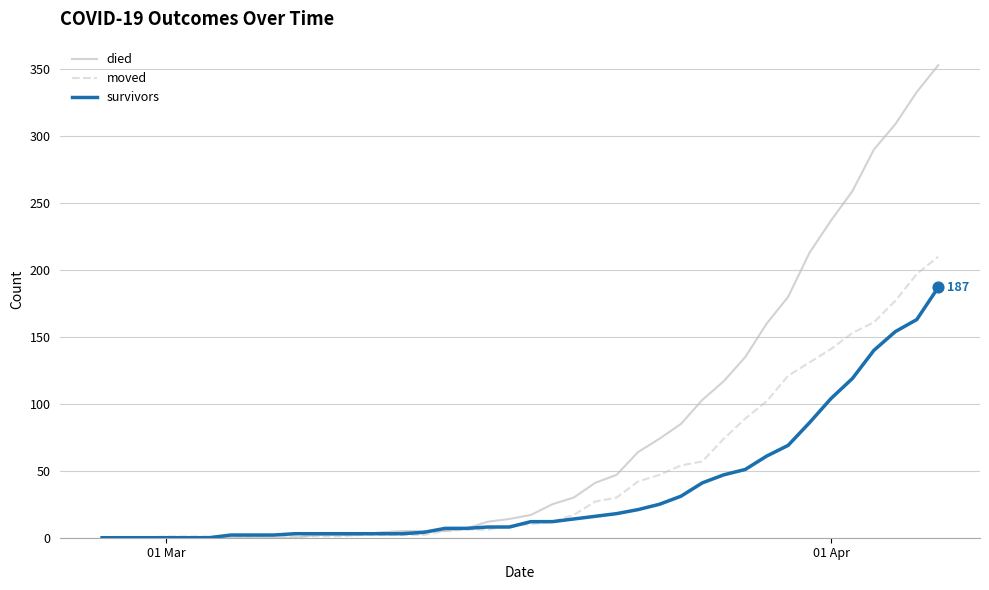

Which series has the largest total across all categories?

died